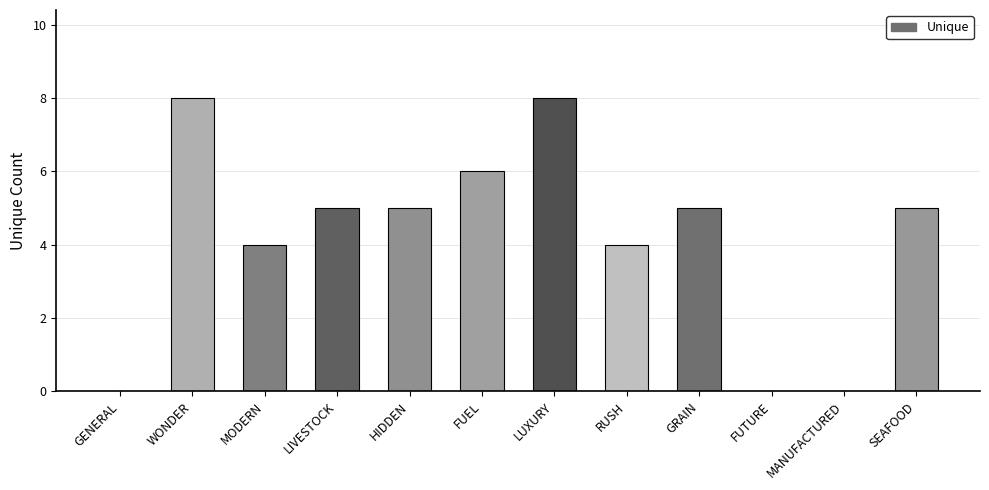

The value at FUEL is 10. True or false?

False